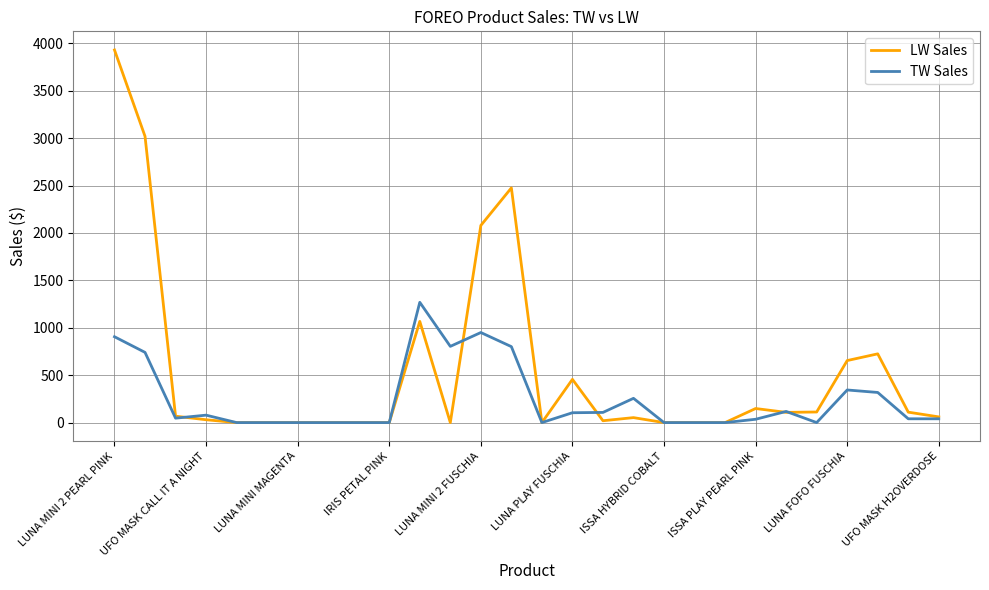

Which series has the largest total across all categories?

LW Sales